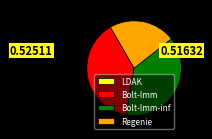

Does Bolt-lmm represent more than half of the total?

No